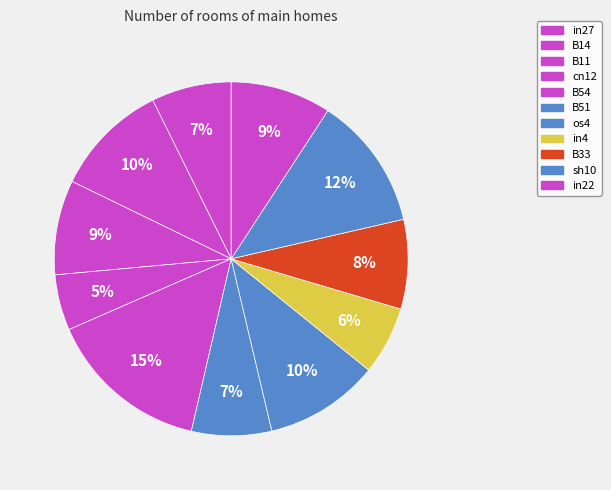

How many slices are in this pie chart?

11